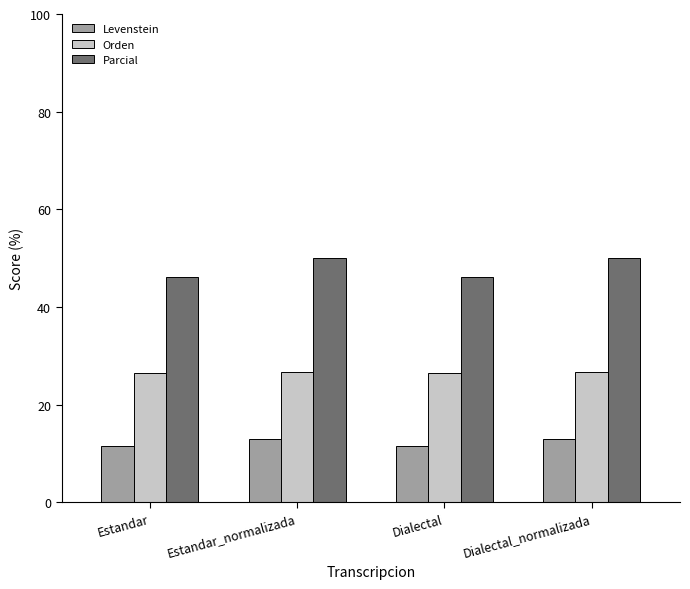

Read the Orden value at Dialectal_normalizada.

26.7